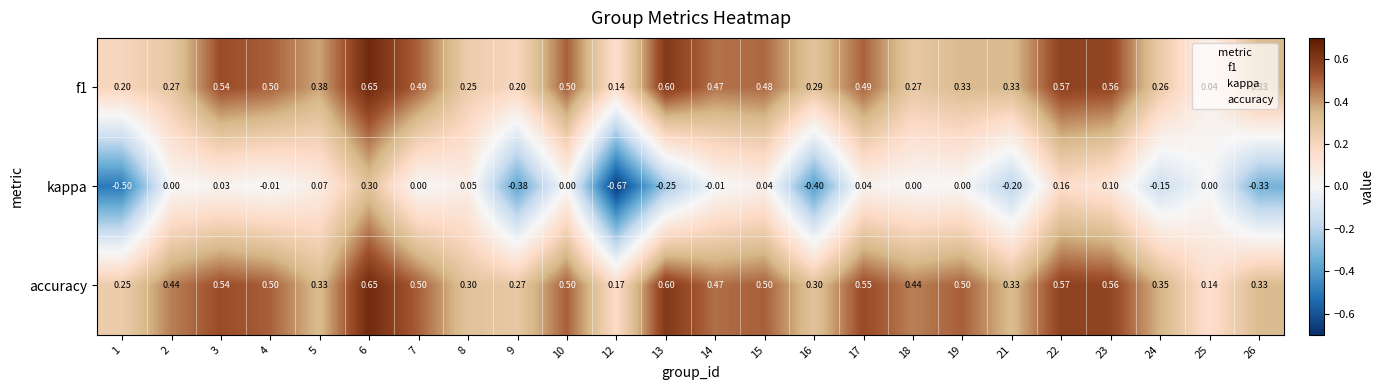

Which series has the widest spread of values?

kappa